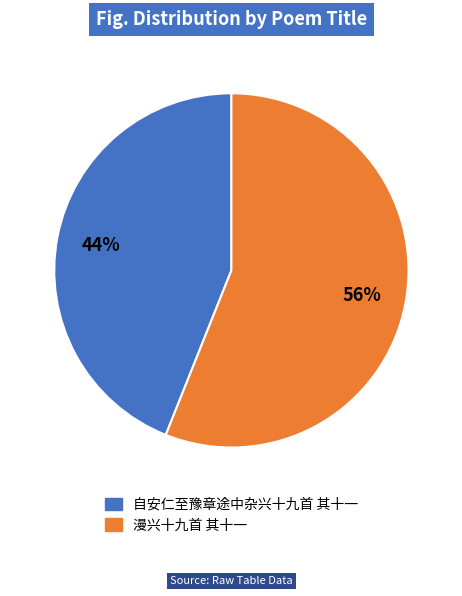

Is there a majority slice in this chart?

Yes